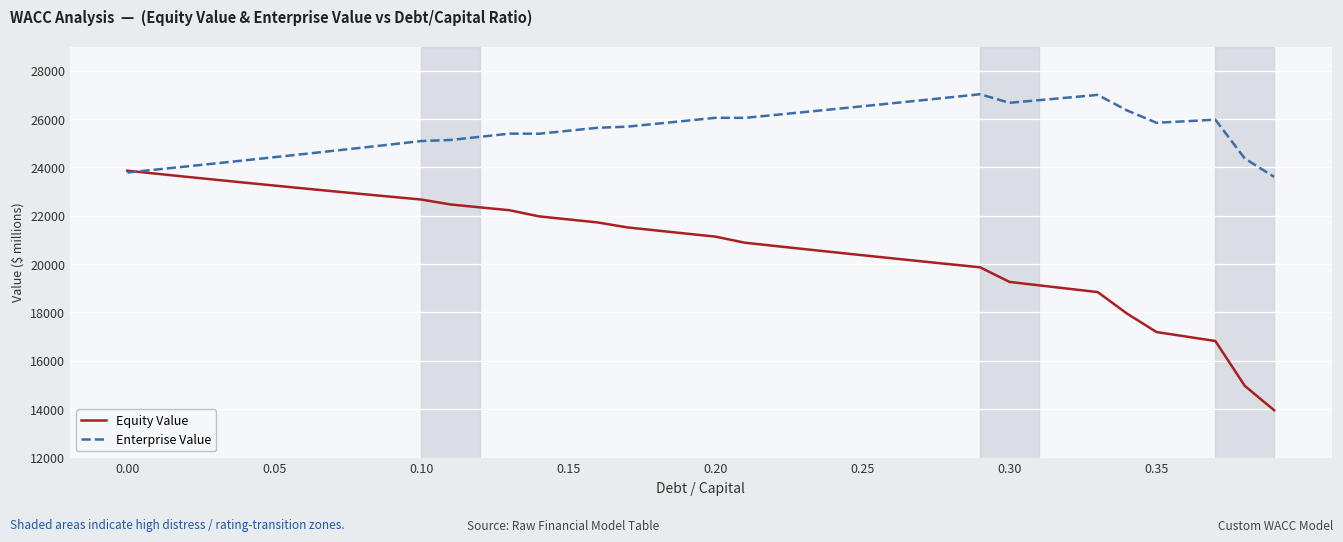

Which series has the largest range (max minus min)?

Equity Value